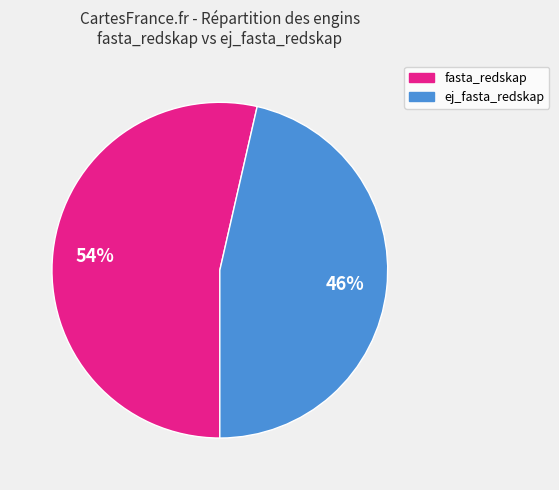

To the nearest percent, what percentage of the pie is ej_fasta_redskap?

46%